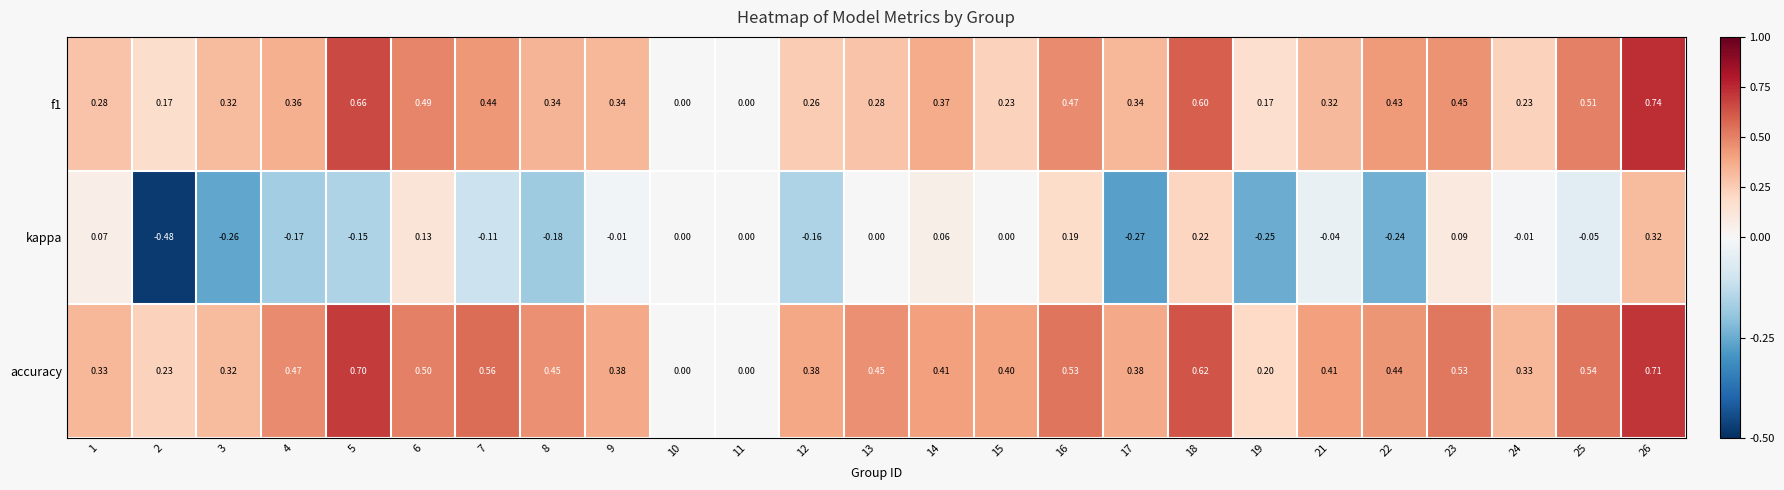

At which category is the sum across all series the highest?

26